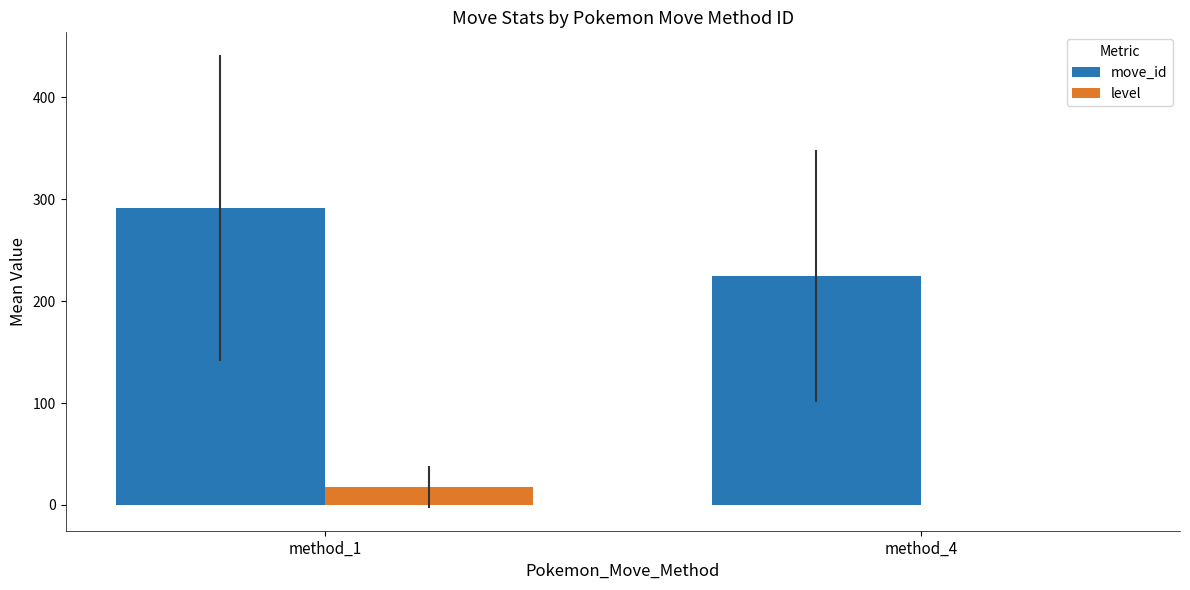

The move_id series shows 224.8 at method_4. True or false?

True